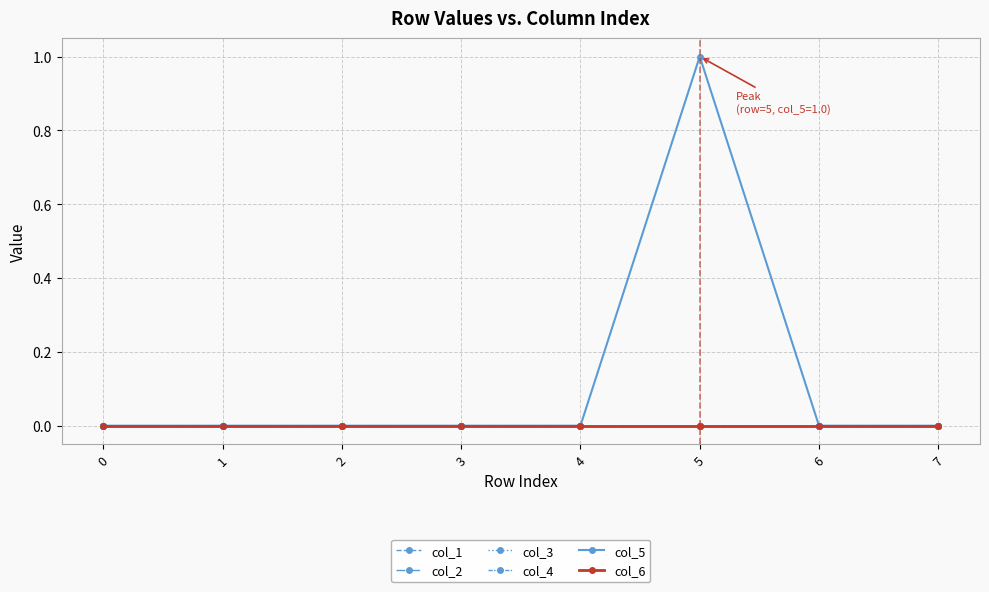

True or false: col_2 and col_5 cross at least once.

False